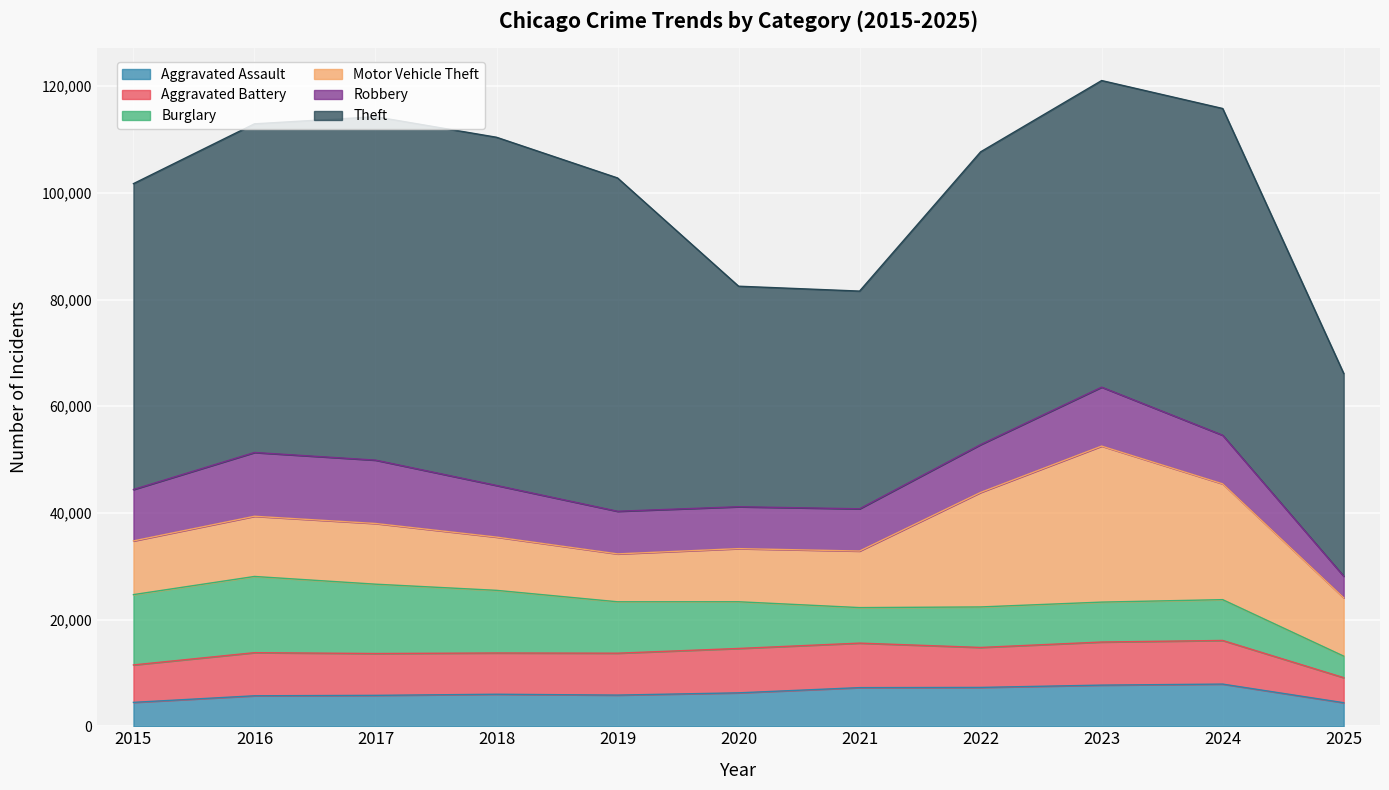

Count the number of categories in the chart.

11